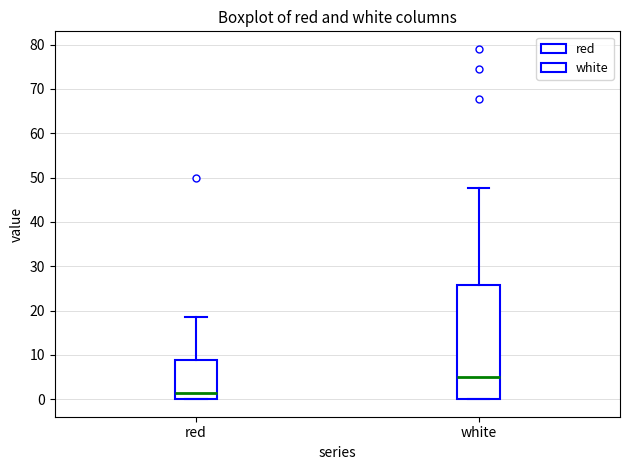

Reading left to right, transcribe this box plot: for each box, give where its median line is, the range the box spans, and where its two whiskers end, as read against the y-axis. The values are not printed on the chart, so give them approximately, as read against the axis.

red: median 1, box 0 to 9, whiskers 0 to 18
white: median 5, box 0 to 26, whiskers 0 to 48